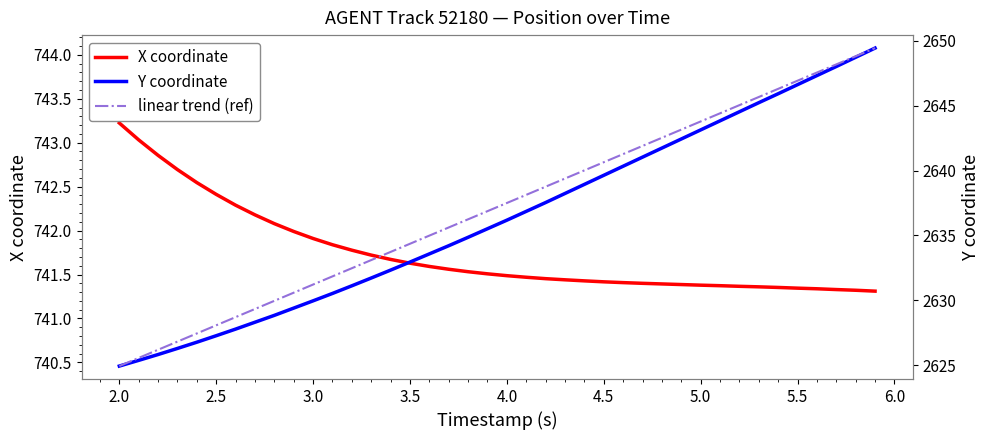

What is the difference between the second highest and minimum values in the Y coordinate series?

23.8